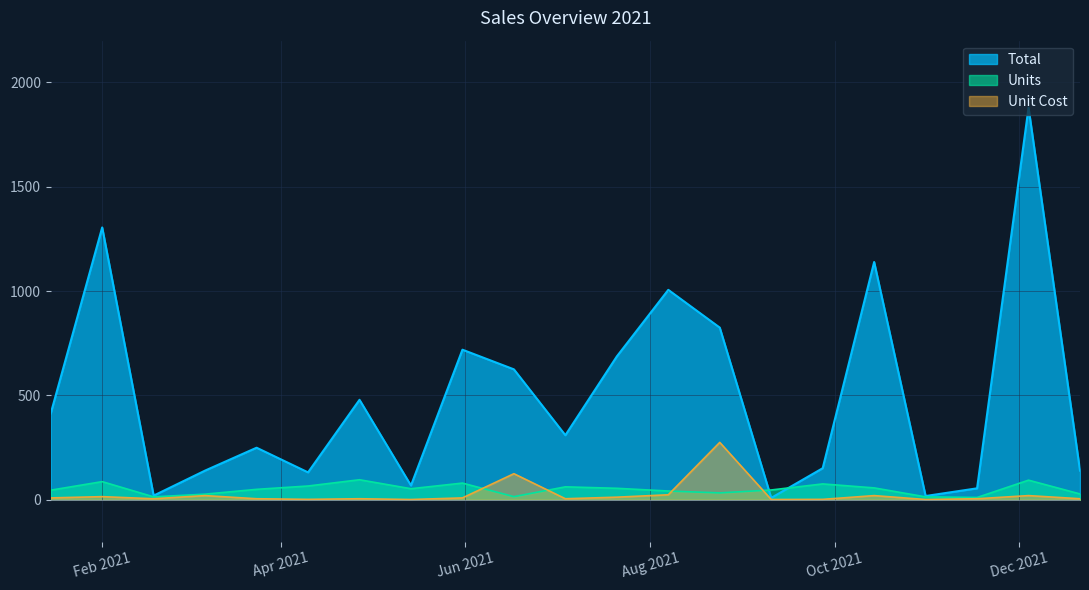

Rank the series by their maximum value, from lowest to highest.

Units, Unit Cost, Total